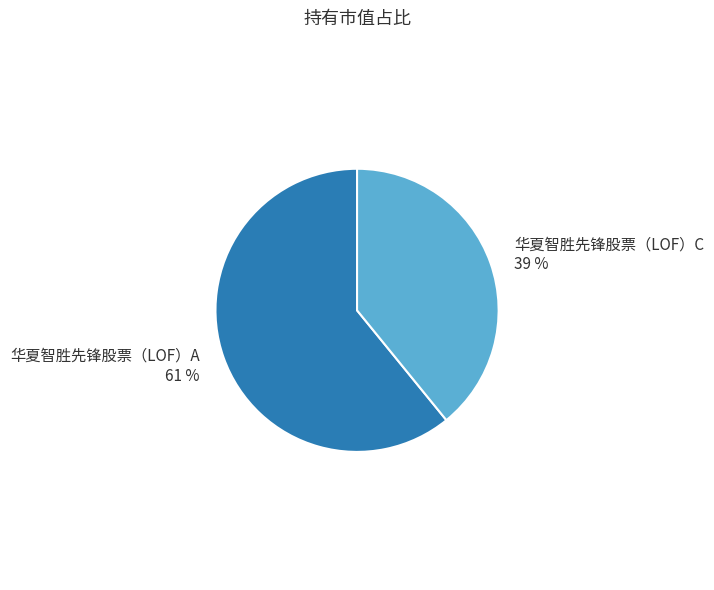

The 华夏智胜先锋股票（LOF）C slice represents 32% of the pie. True or false?

False